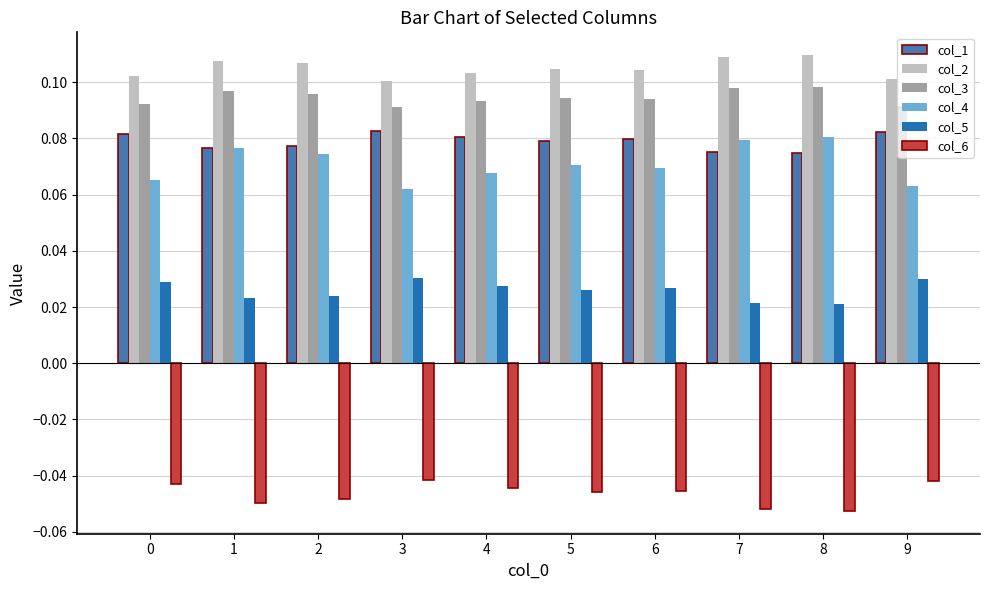

Count the col_5 values in the range 0 to 1.

10